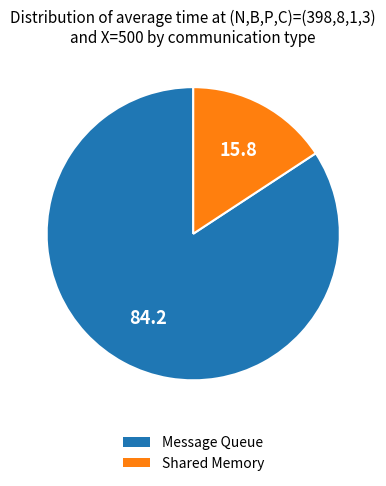

How many slices are in this pie chart?

2